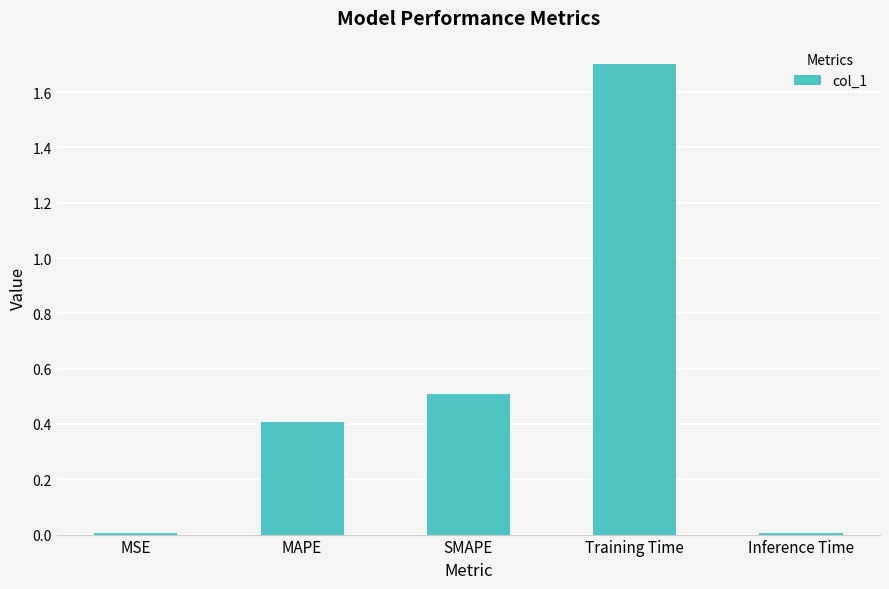

Which has a higher value, SMAPE or MAPE?

SMAPE